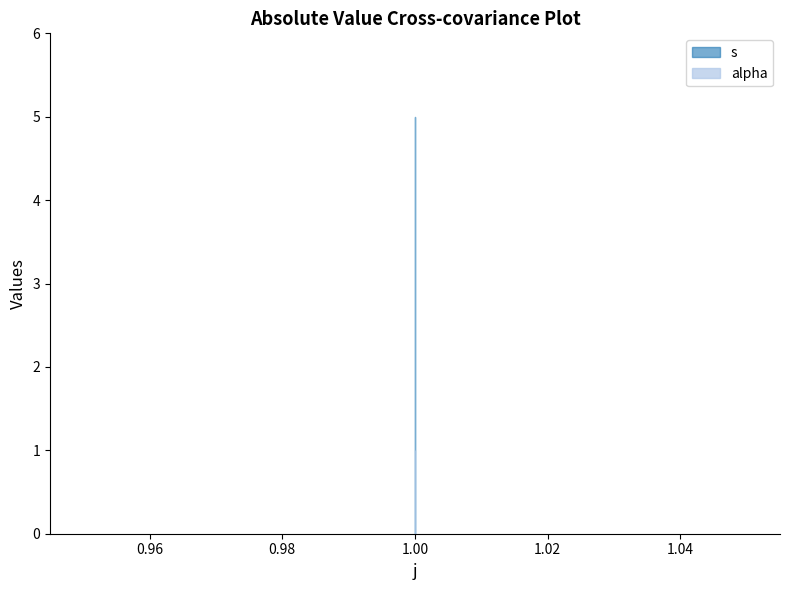

At which label is alpha closest to 1?

1